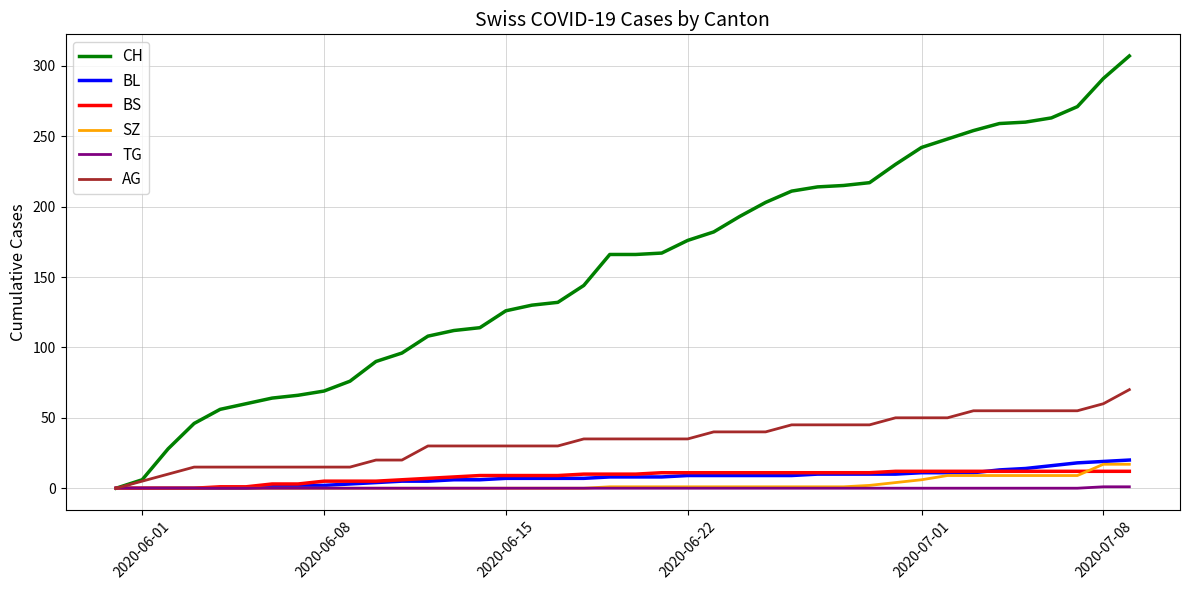

What is the difference between the maximum and second lowest values in the TG series?

1